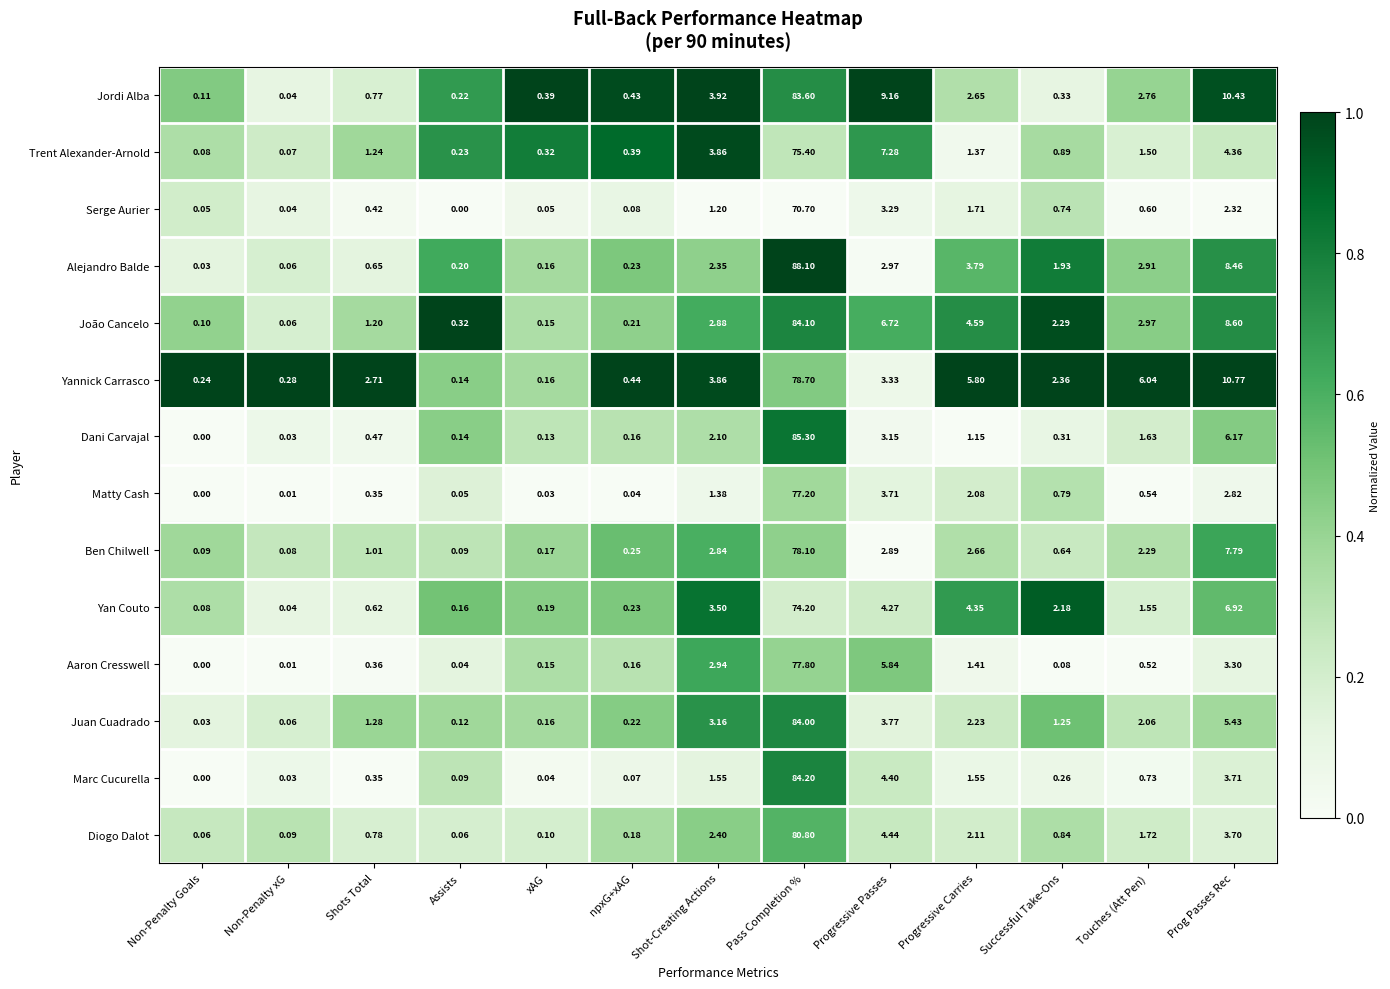

At which category is the sum across all series the highest?

Pass Completion %